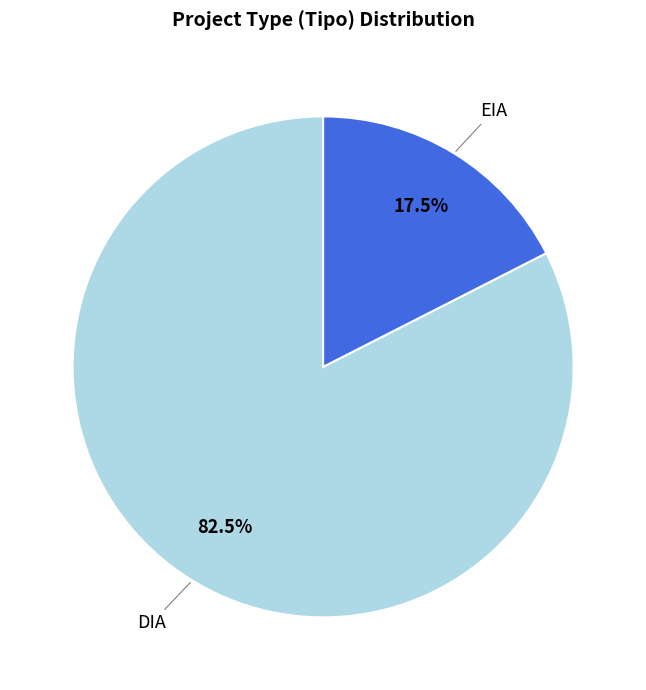

To the nearest percent, what is the average slice percentage?

50%